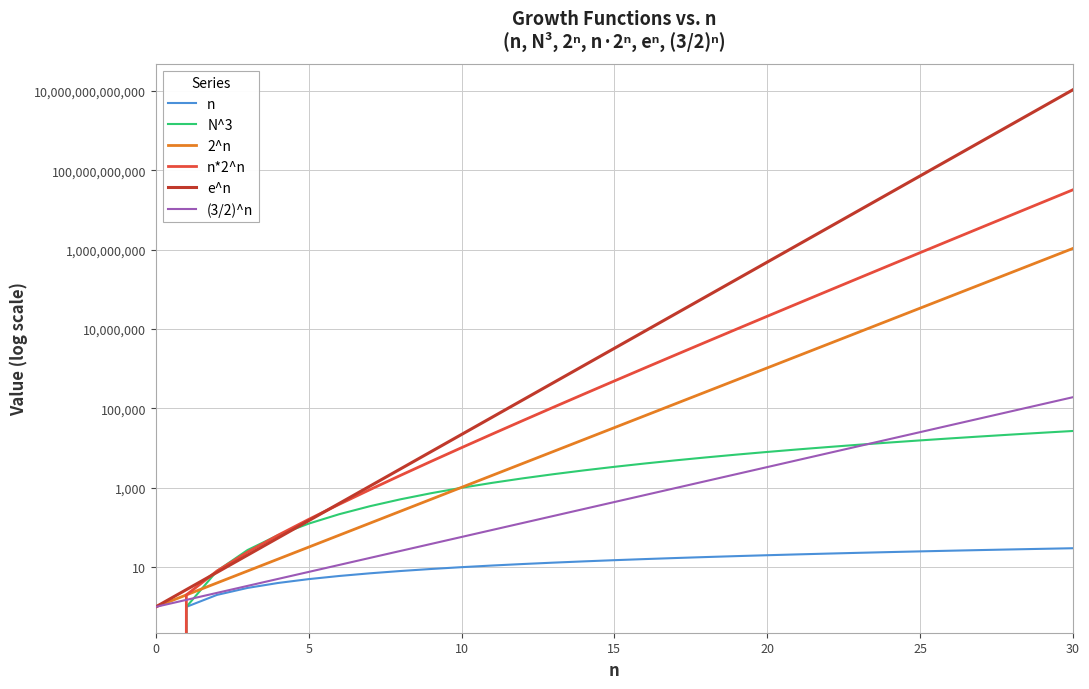

What is the label of the 12th point from the left?

11